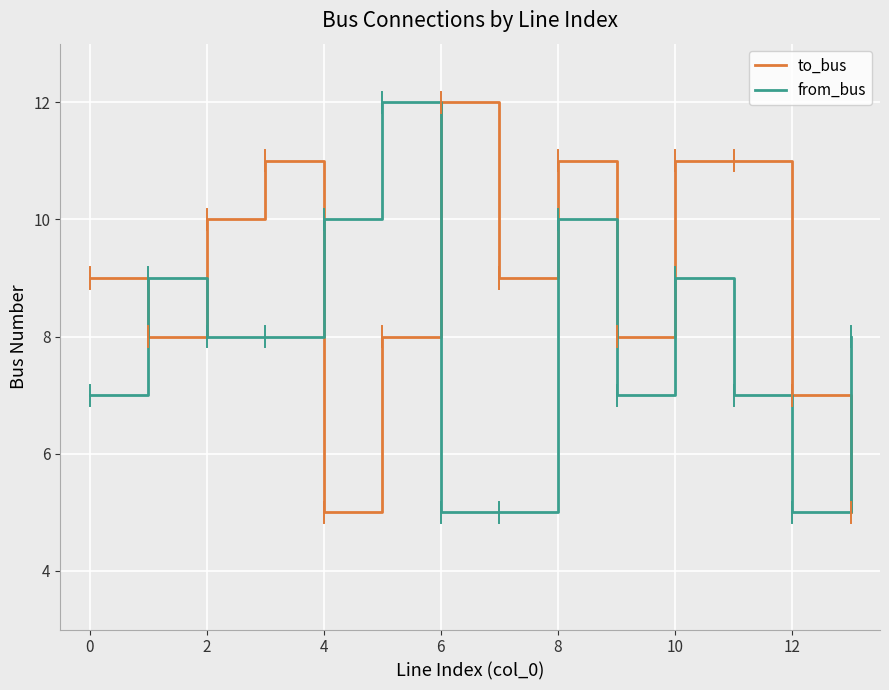

After their last crossing, which series has the higher values: to_bus or from_bus?

from_bus